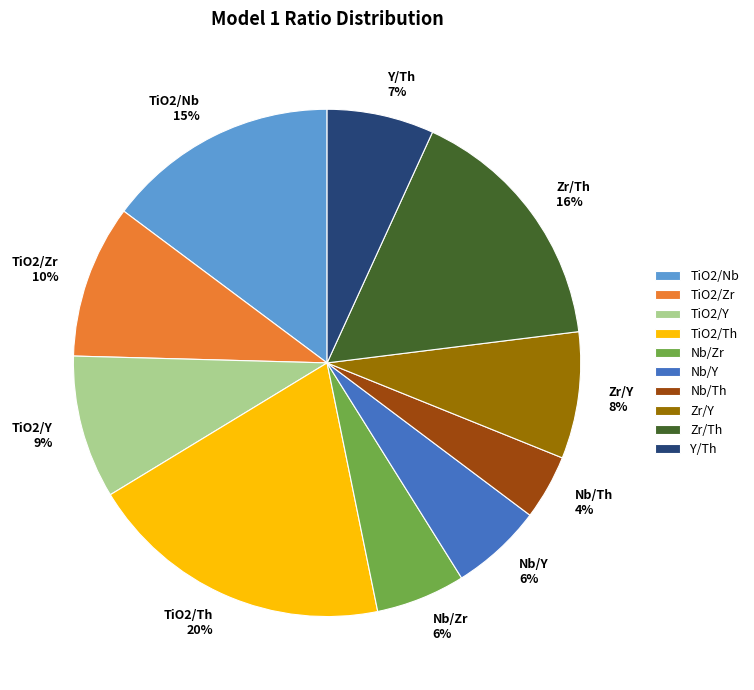

What is the largest slice in the pie chart?

TiO2/Th